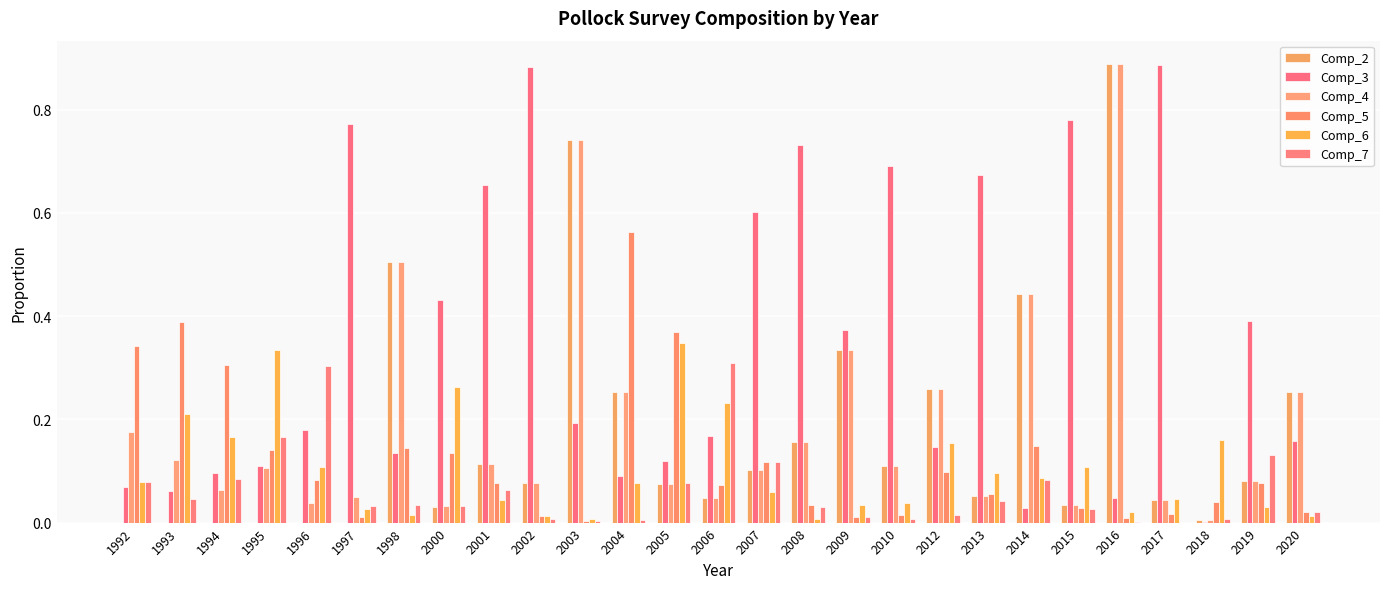

Between 1994 and 1998, which is larger?

1998